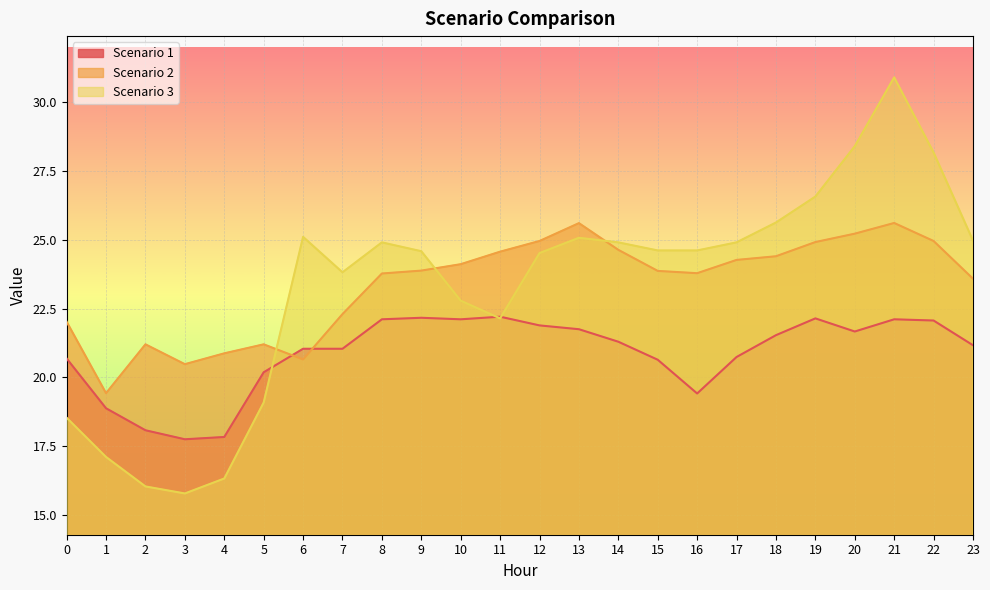

Reading right to left, extract all data points from this chart.

Scenario 1: 21.2	22.1	22.1	21.7	22.1	21.5	20.7	19.4	20.6	21.3	21.7	21.9	22.2	22.1	22.2	22.1	21.0	21.0	20.2	17.8	17.7	18.1	18.9	20.7
Scenario 2: 23.6	25.0	25.6	25.2	24.9	24.4	24.3	23.8	23.9	24.6	25.6	25.0	24.6	24.1	23.9	23.8	22.3	20.6	21.2	20.9	20.5	21.2	19.4	22.0
Scenario 3: 25.0	28.2	30.9	28.4	26.6	25.6	24.9	24.6	24.6	24.9	25.1	24.5	22.1	22.8	24.6	24.9	23.8	25.1	19.1	16.3	15.8	16.0	17.1	18.5